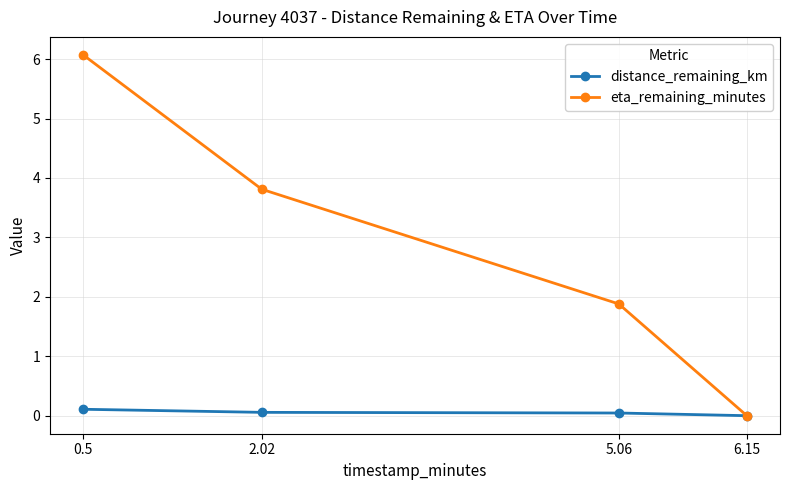

The value of distance_remaining_km at 6.15 is 0.0. True or false?

True